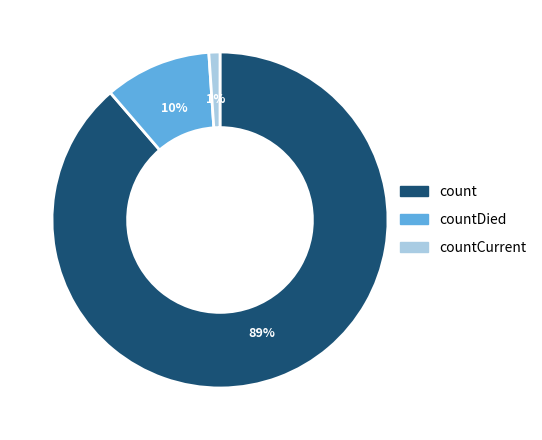

Which has a higher value, countCurrent or countDied?

countDied